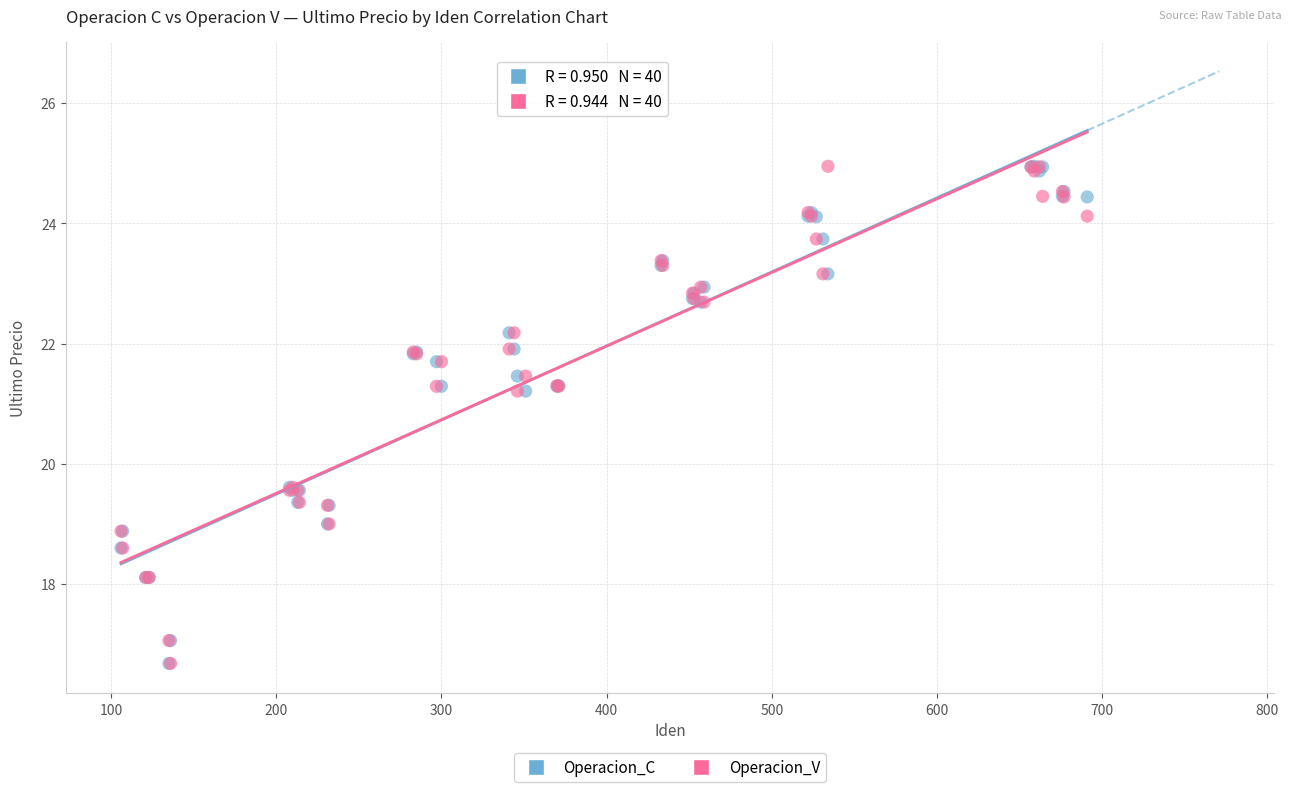

What are all the series names shown in the legend?

Operacion_C, Operacion_V